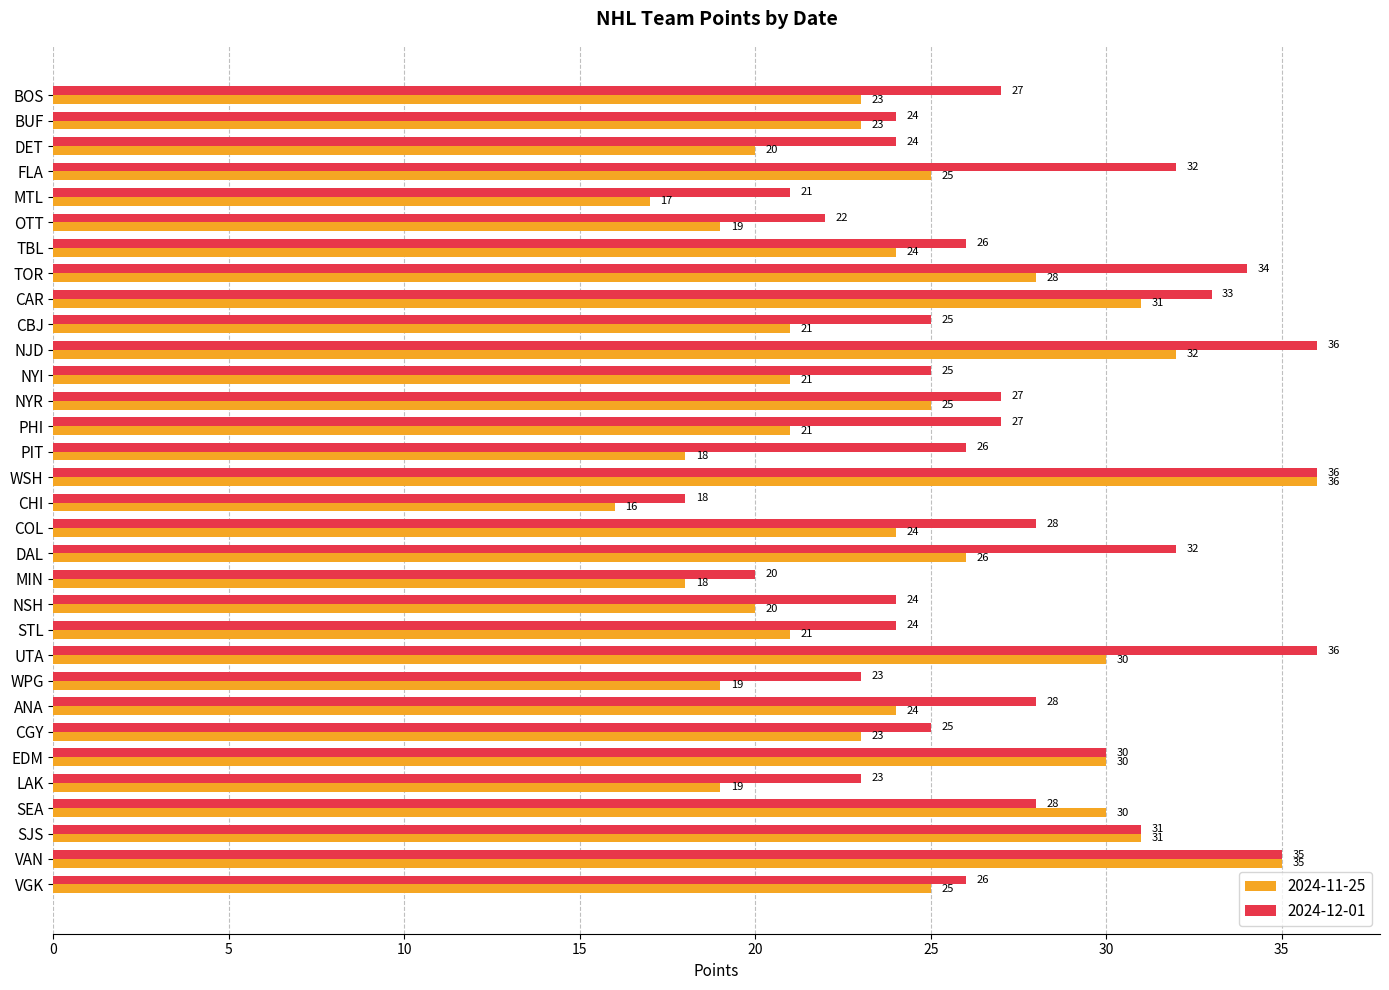

The value of 2024-12-01 at SEA is 48. True or false?

False